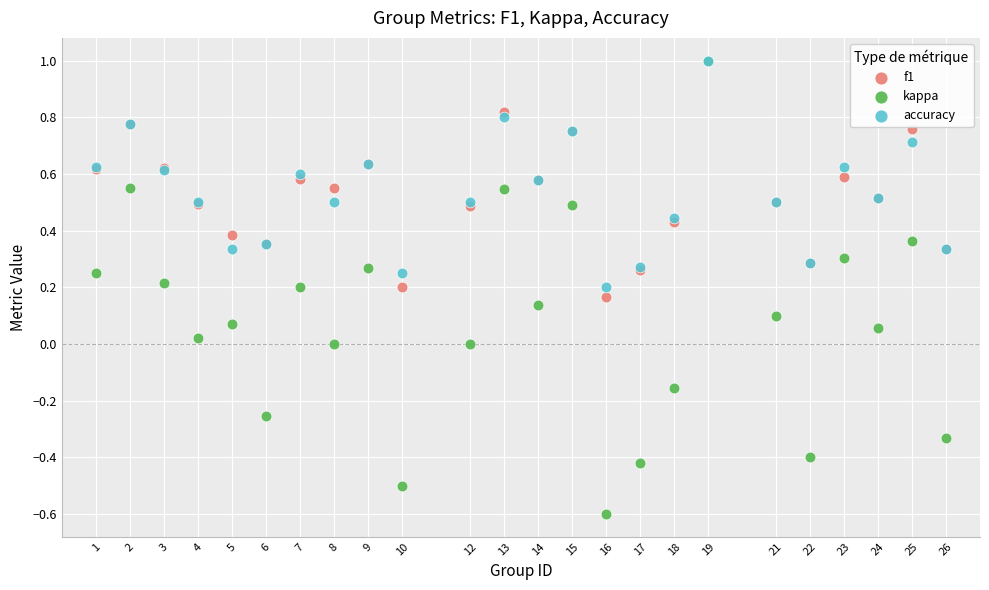

What are all the series names shown in the legend?

f1, kappa, accuracy